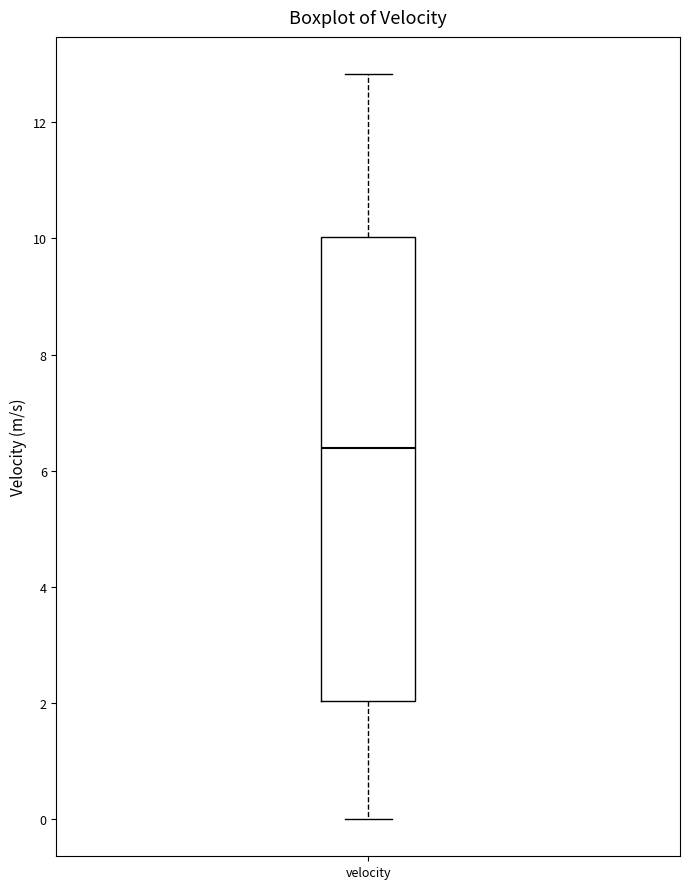

Transcribe this box plot: give where the median line is, the range the box spans, and where the two whiskers end, as read against the y-axis. The values are not printed on the chart, so give them approximately, as read against the axis.

median 6.4, box 2.0 to 10.0, whiskers 0.0 to 12.8